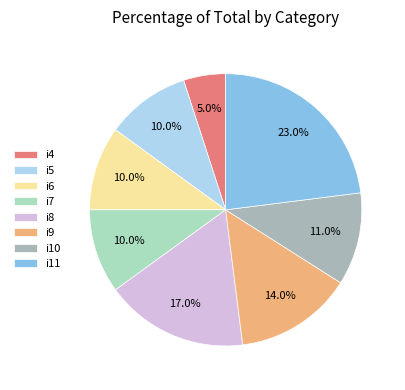

Which slice is the largest?

i11